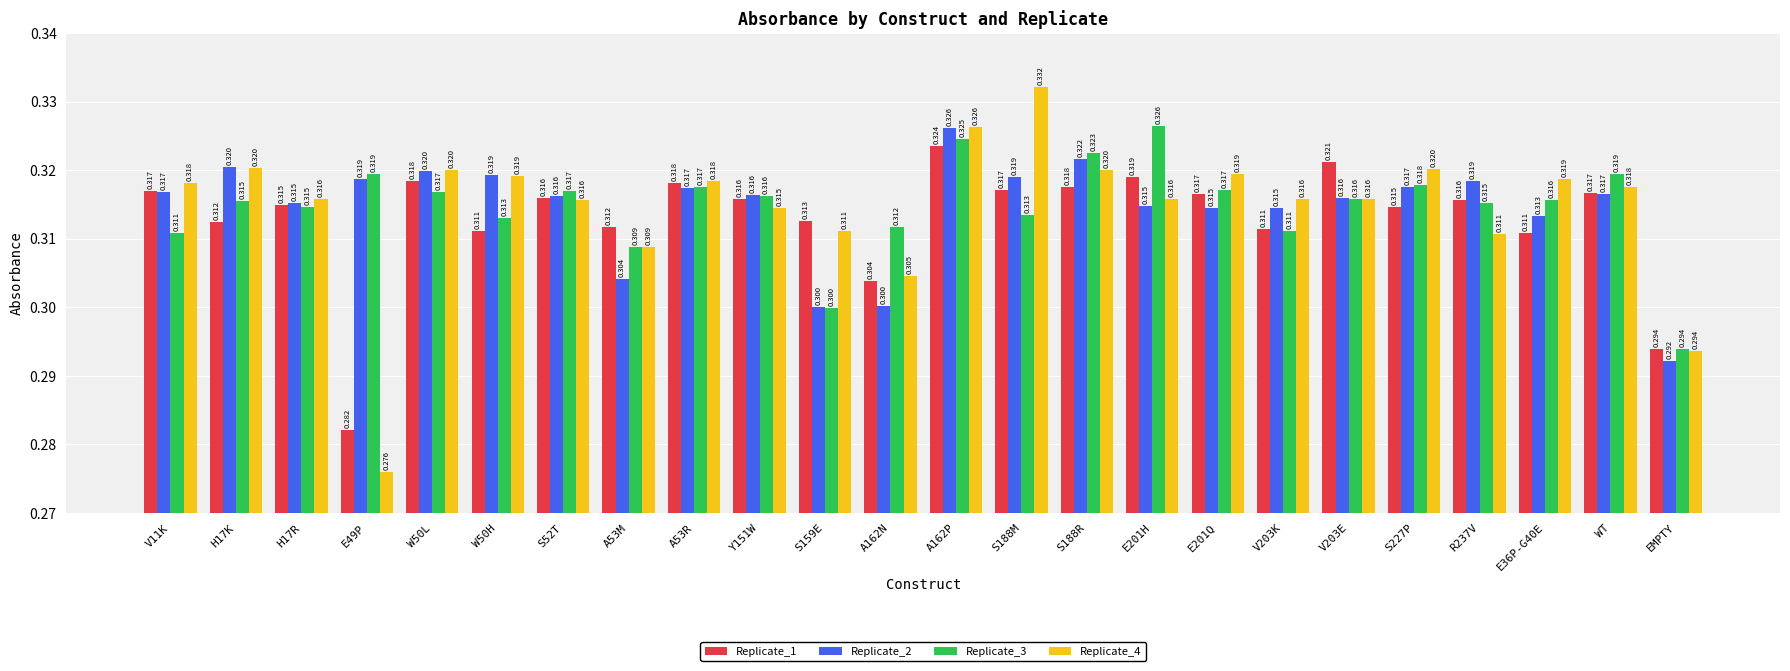

Reading left to right, transcribe all the data shown in this chart.

Replicate_1: 0.3	0.3	0.3	0.3	0.3	0.3	0.3	0.3	0.3	0.3	0.3	0.3	0.3	0.3	0.3	0.3	0.3	0.3	0.3	0.3	0.3	0.3	0.3	0.3
Replicate_2: 0.3	0.3	0.3	0.3	0.3	0.3	0.3	0.3	0.3	0.3	0.3	0.3	0.3	0.3	0.3	0.3	0.3	0.3	0.3	0.3	0.3	0.3	0.3	0.3
Replicate_3: 0.3	0.3	0.3	0.3	0.3	0.3	0.3	0.3	0.3	0.3	0.3	0.3	0.3	0.3	0.3	0.3	0.3	0.3	0.3	0.3	0.3	0.3	0.3	0.3
Replicate_4: 0.3	0.3	0.3	0.3	0.3	0.3	0.3	0.3	0.3	0.3	0.3	0.3	0.3	0.3	0.3	0.3	0.3	0.3	0.3	0.3	0.3	0.3	0.3	0.3